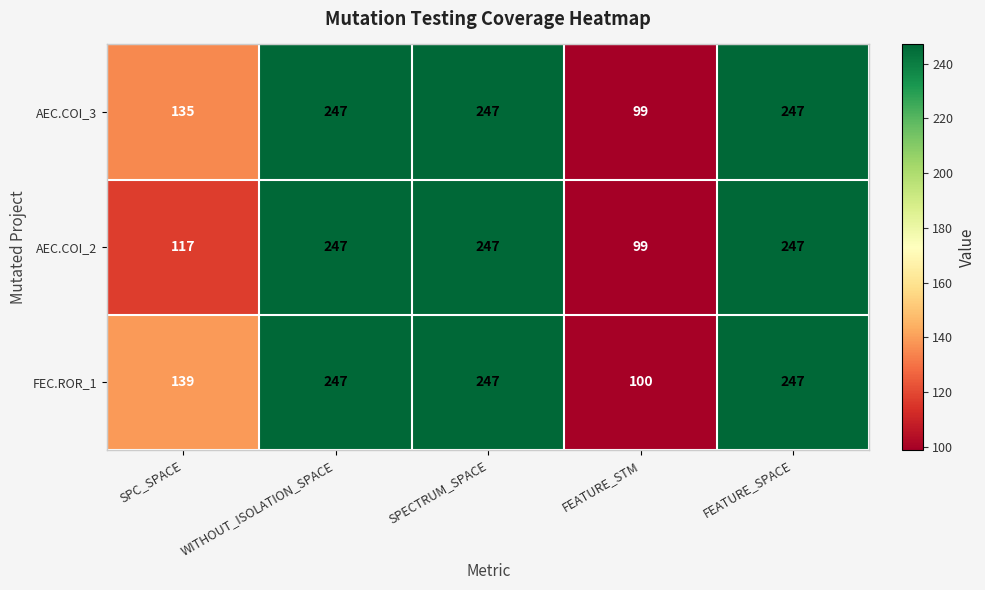

Which series has the largest total across all categories?

FEC.ROR_1